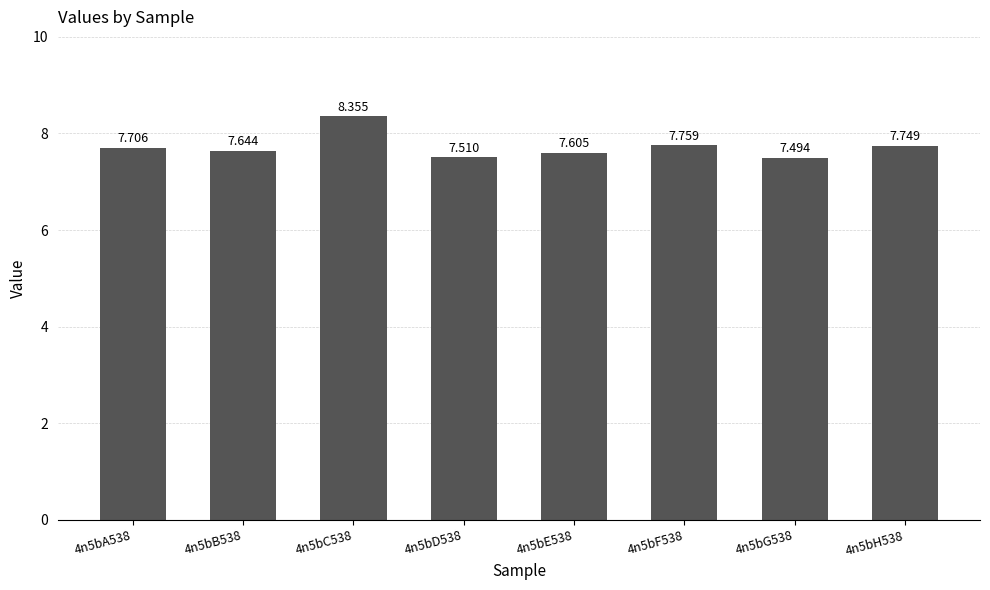

Reading left to right, what are all the values shown in this chart?

4n5bA538=7.7	4n5bB538=7.6	4n5bC538=8.4	4n5bD538=7.5	4n5bE538=7.6	4n5bF538=7.8	4n5bG538=7.5	4n5bH538=7.7